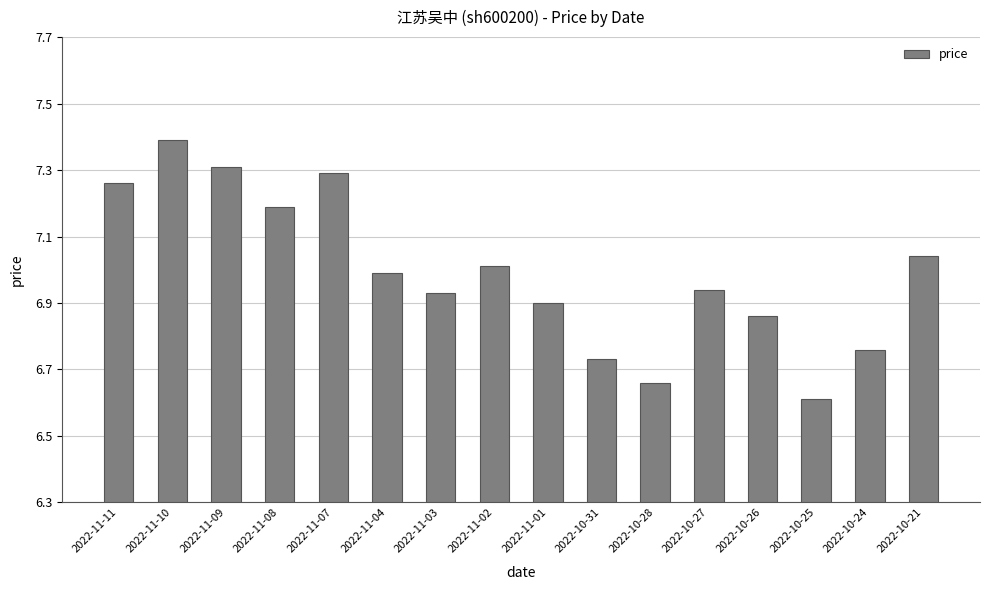

What position from the left is 2022-11-09?

3